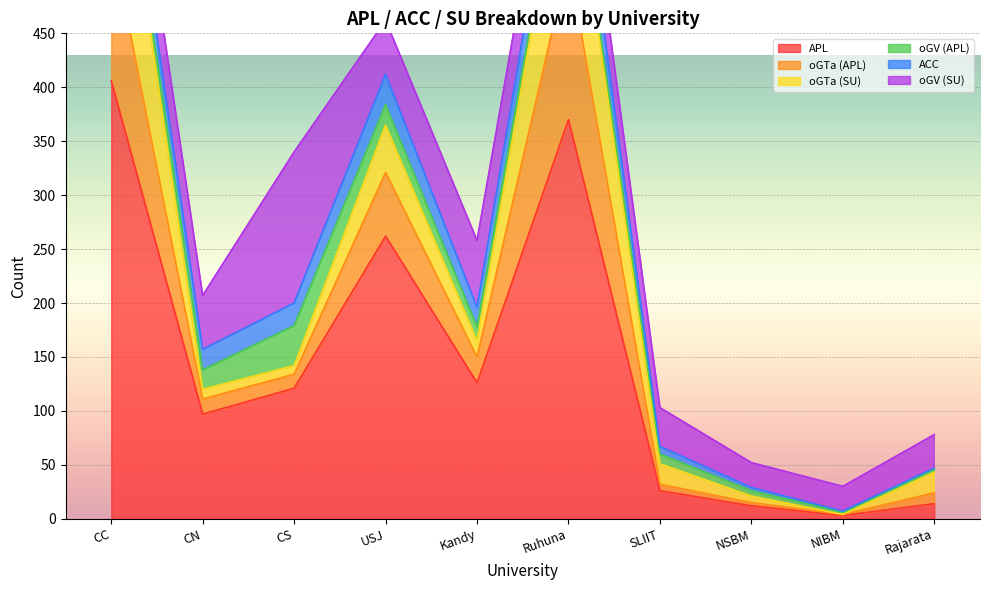

What is the difference between the maximum and minimum values in the oGTa series?

147